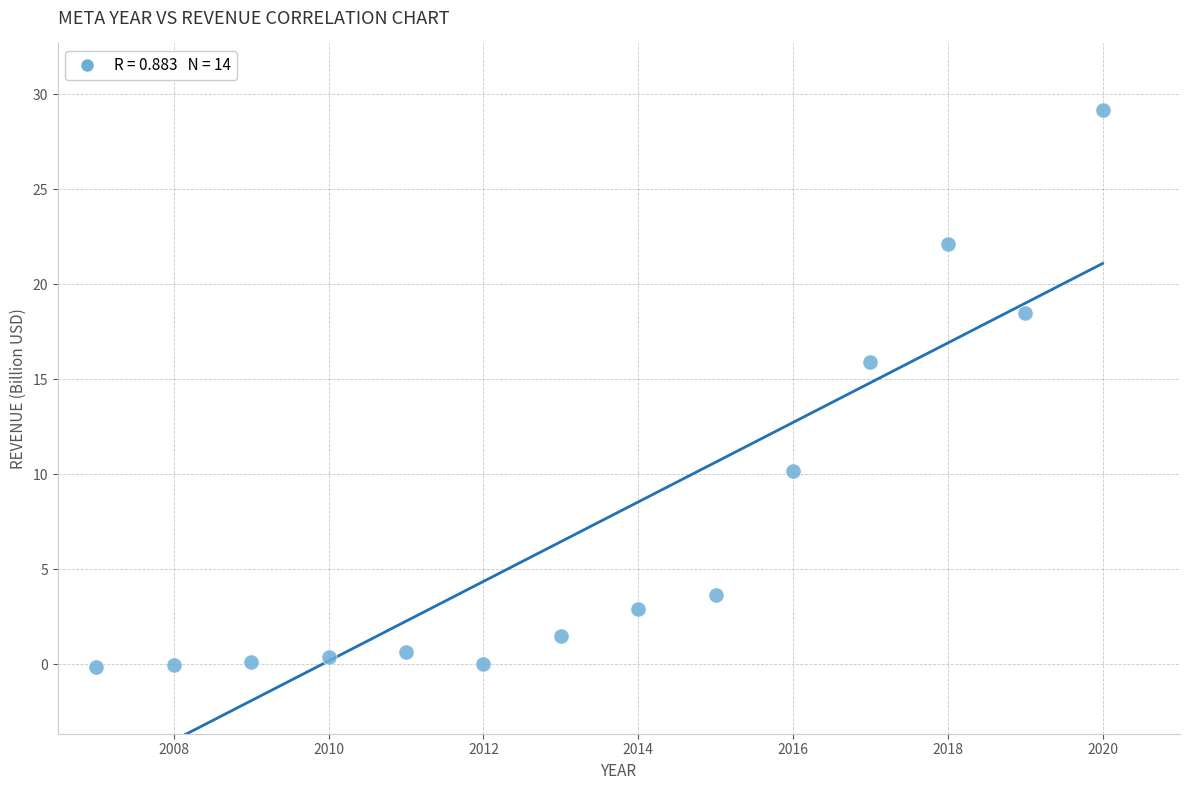

What Y value in the scatter plot is closest to 14?

15.9